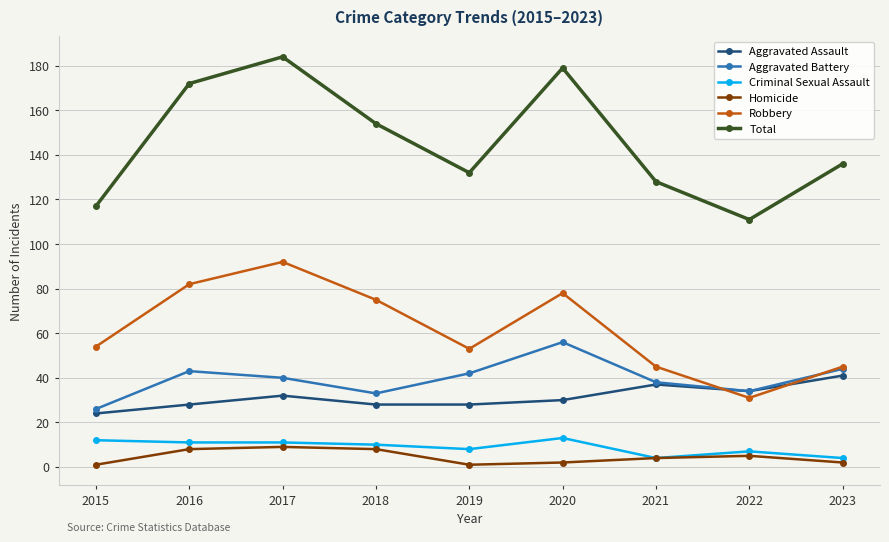

What is the spread (max minus min) of values at 2016?

164